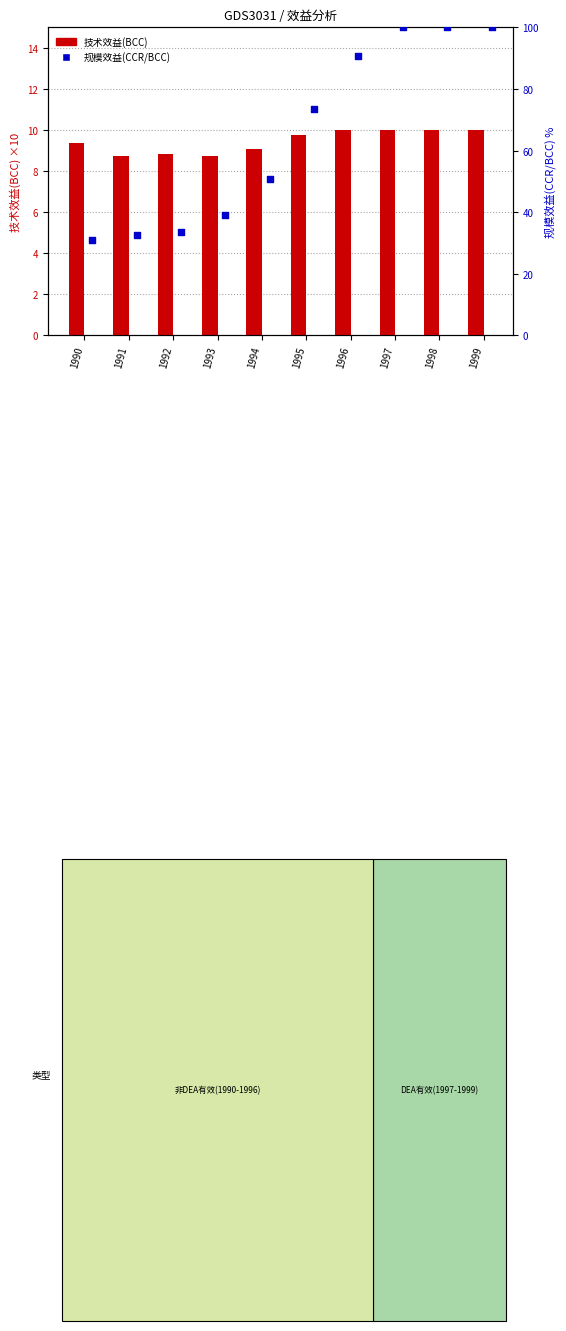

Which series has the largest Y range (max minus min)?

规模效益(CCR/BCC)